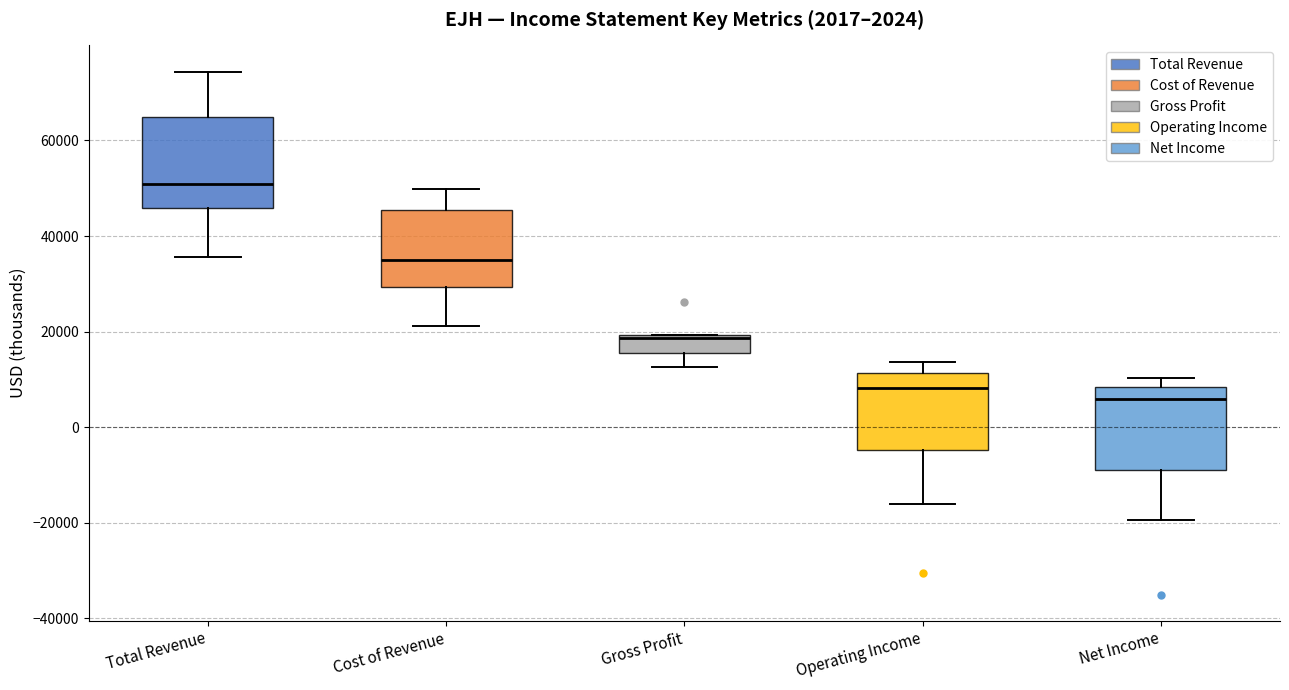

Which box's median line is the highest?

Total Revenue